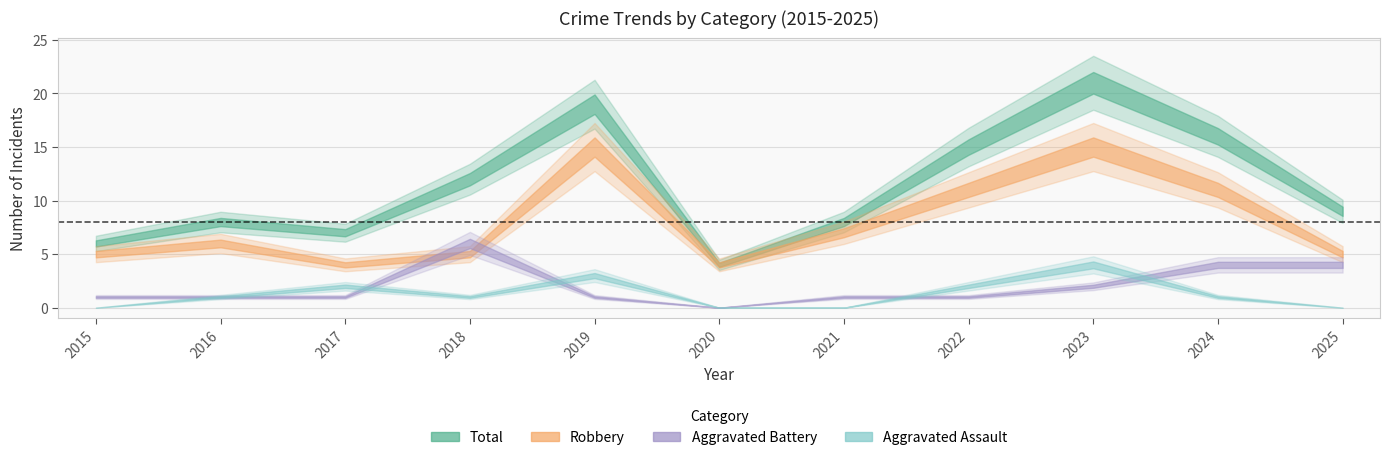

What is the approximate value of Aggravated Assault at 2016?

1